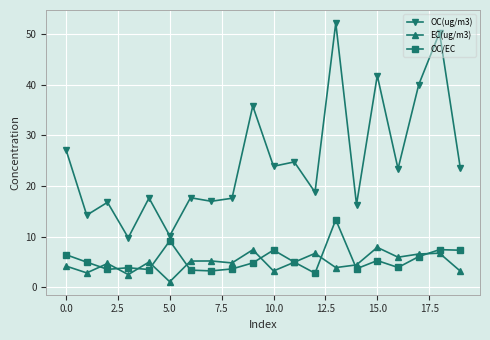

Does the chart display data point markers on the line(s)?

Yes